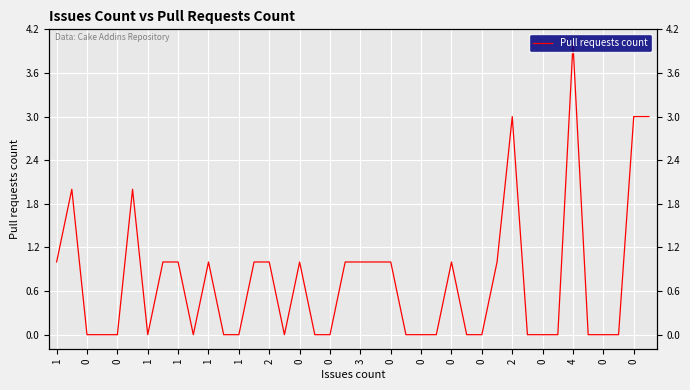

Reading left to right, list all the values displayed in this chart.

1	2	0	0	0	2	0	1	1	0	1	0	0	1	1	0	1	0	0	1	1	1	1	0	0	0	1	0	0	1	3	0	0	0	4	0	0	0	3	3